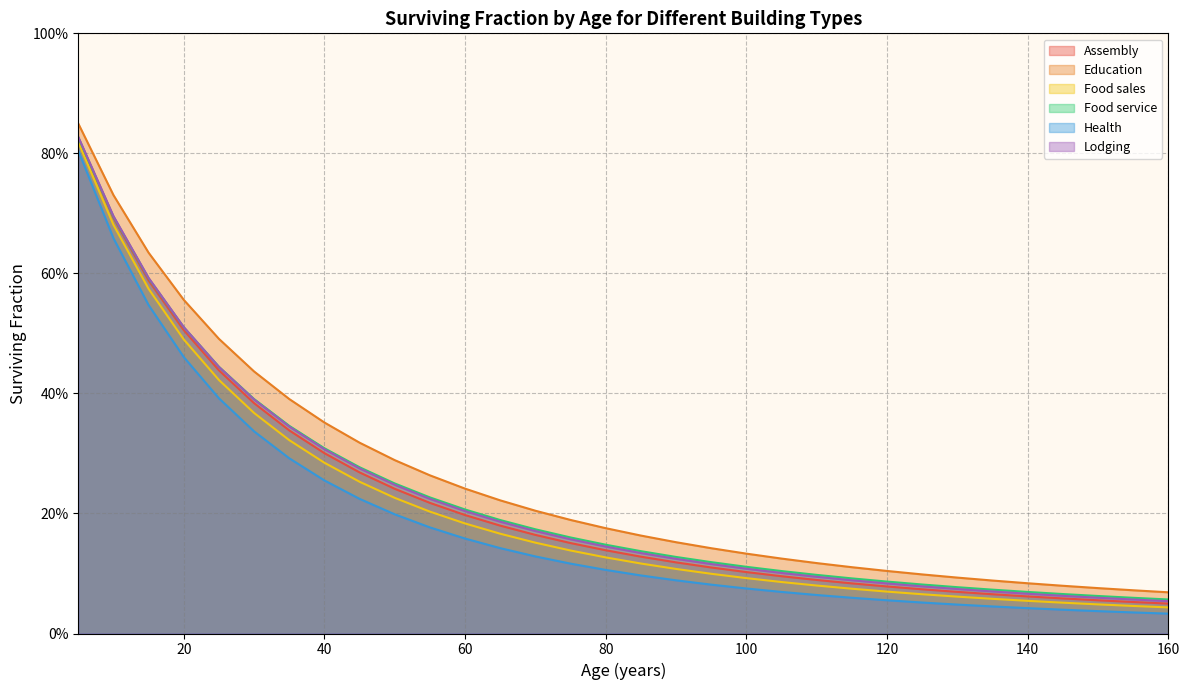

What is the difference between the highest and lowest values at 45?

0.1